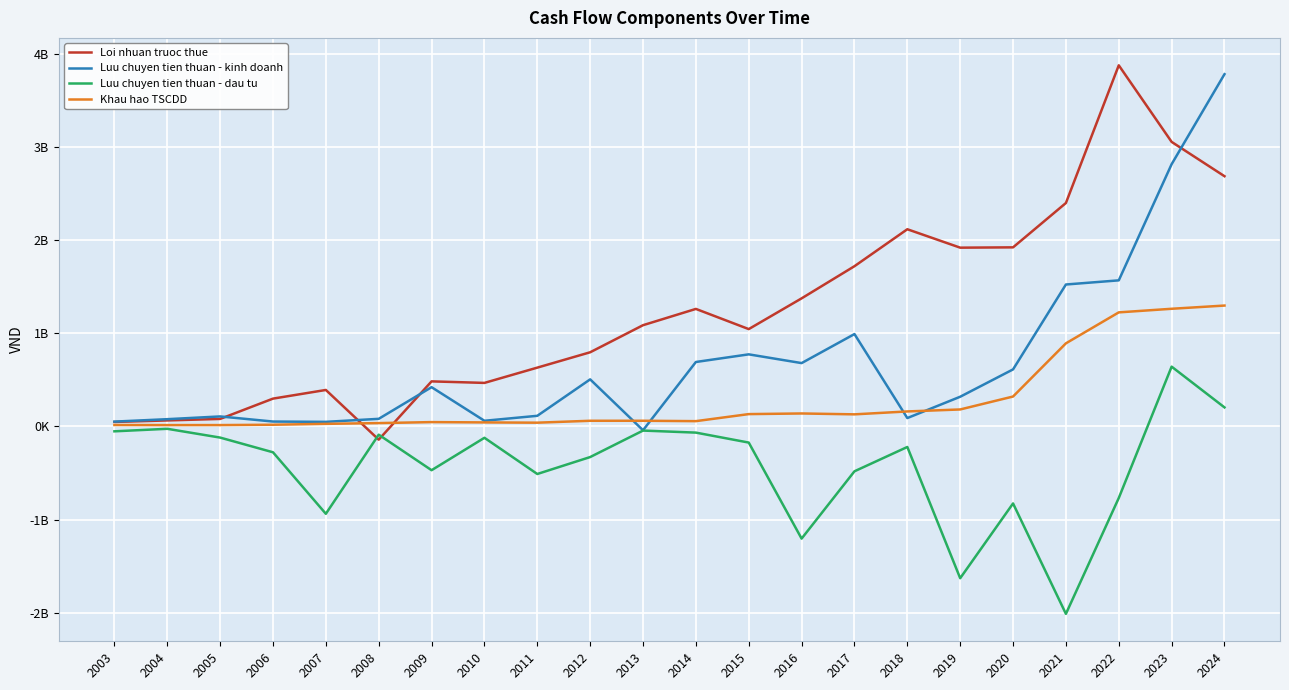

The Loi nhuan truoc thue series shows -141658596 at 2008. True or false?

True